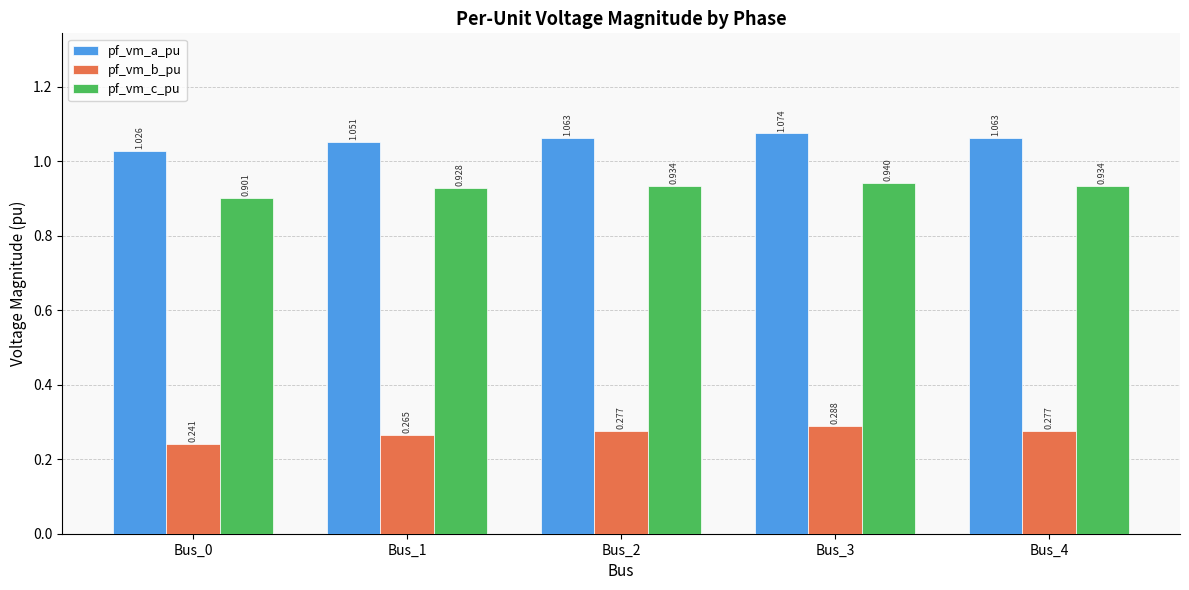

Rank the series at Bus_2 from lowest to highest value.

pf_vm_b_pu, pf_vm_c_pu, pf_vm_a_pu